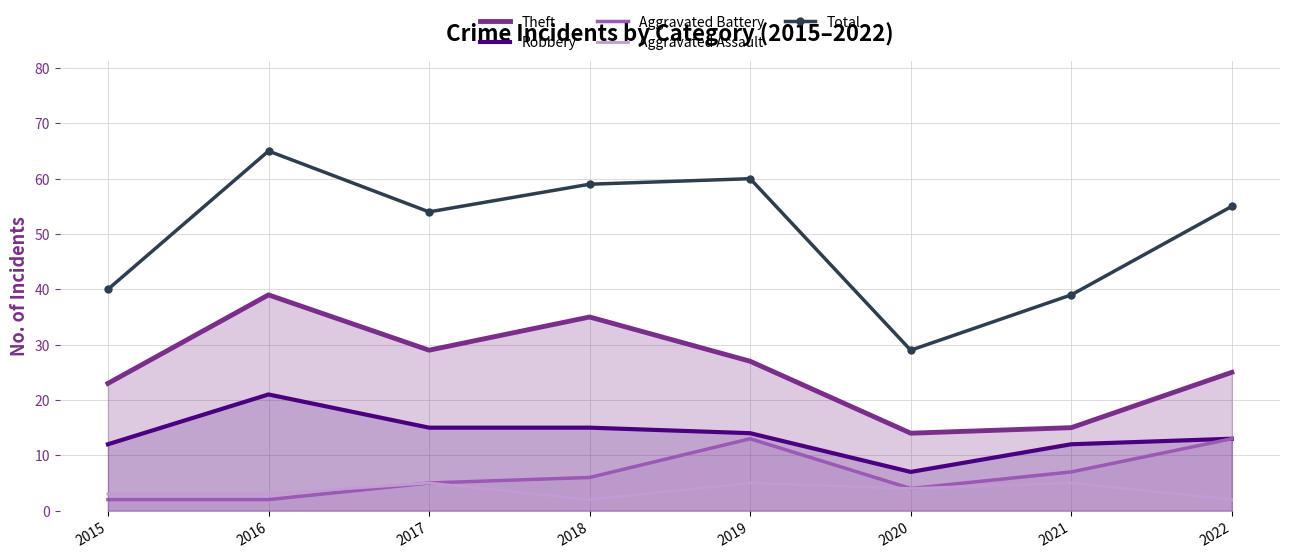

How many lines are shown in the chart?

5